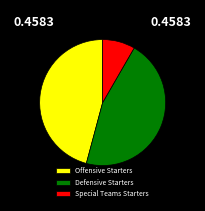

How many slices are in this pie chart?

3